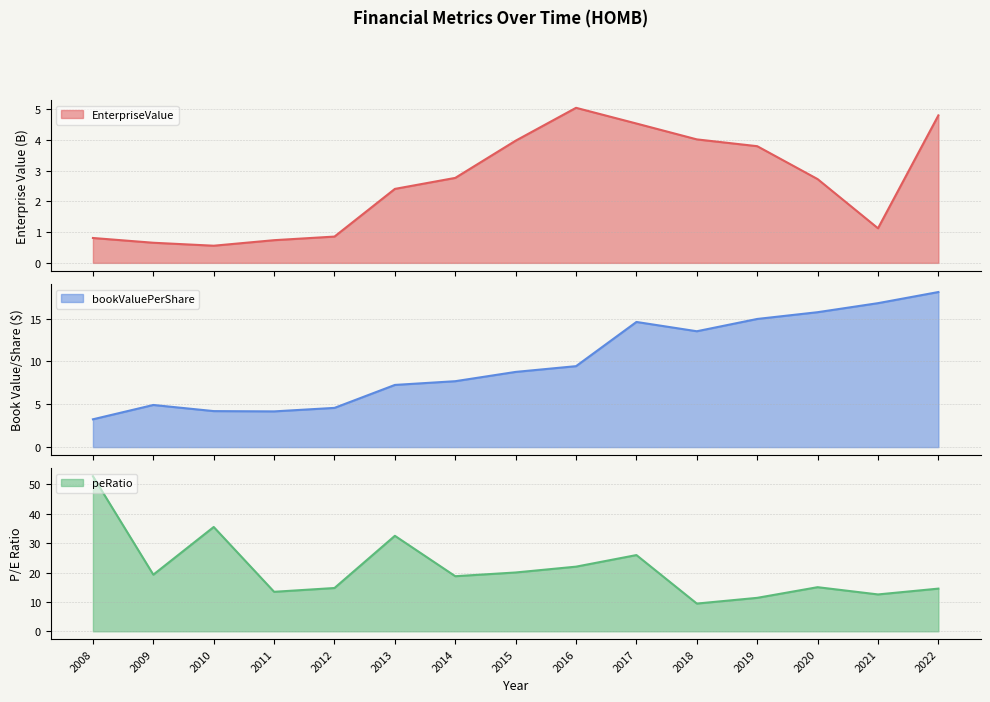

Is it true that bookValuePerShare equals 26.1 at 2019?

False